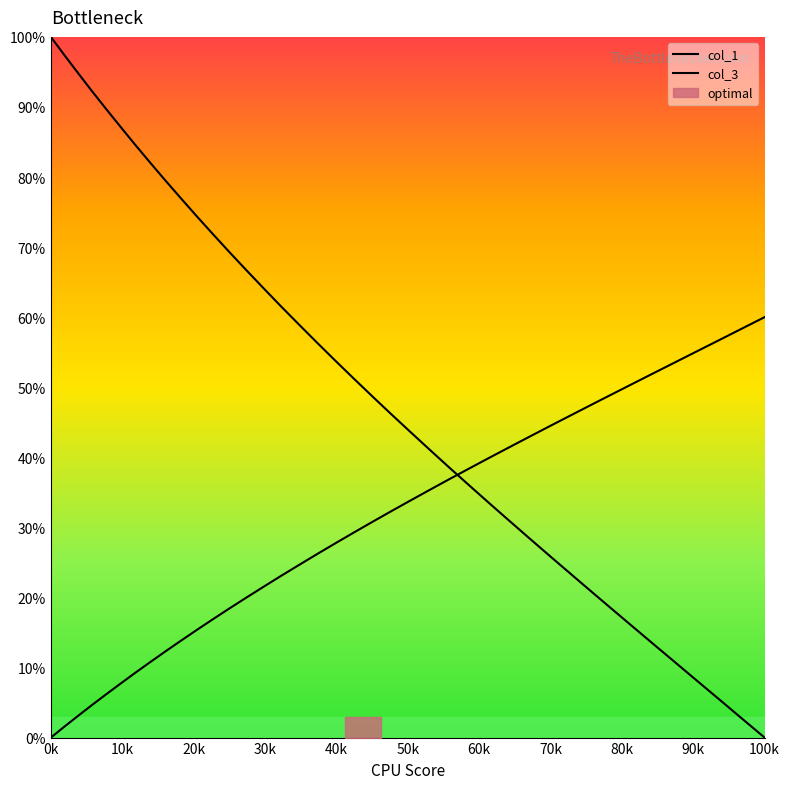

How many values in the col_1 series are below 51?

20